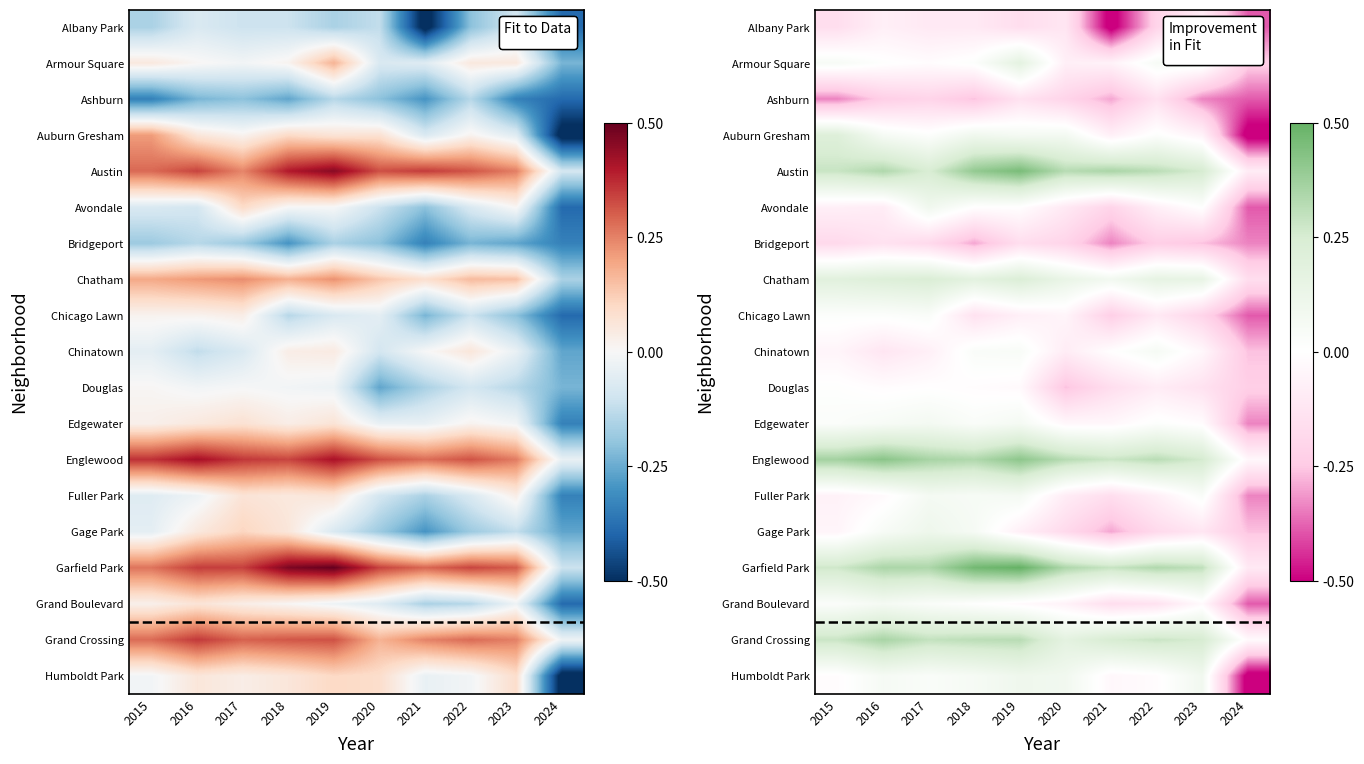

True or false: Bridgeport has a value of -0.3 at 2023.

True